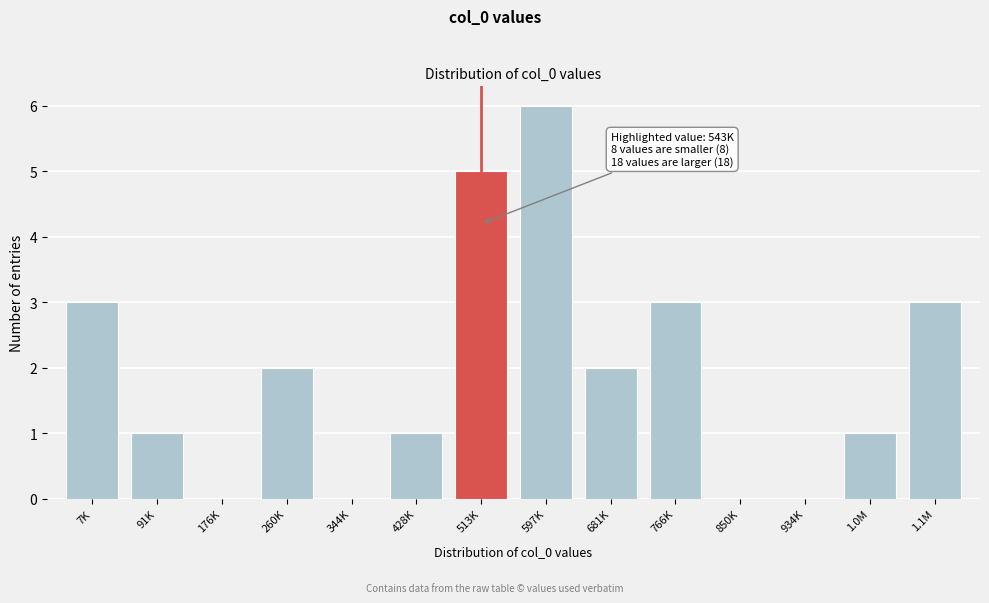

Reading left to right, what are all the values shown in this chart?

7K=3	91K=1	176K=0	260K=2	344K=0	428K=1	513K=5	597K=6	681K=2	766K=3	850K=0	934K=0	1.0M=1	1.1M=3